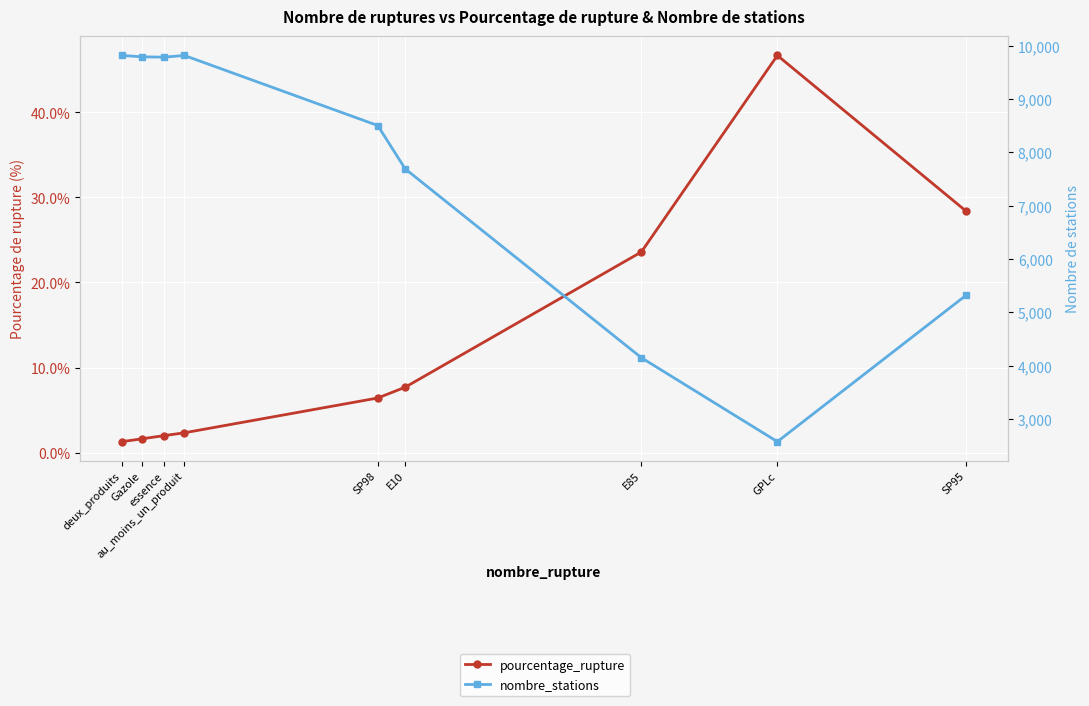

In pourcentage_rupture, how many points are higher than both neighbors (excluding endpoints)?

1